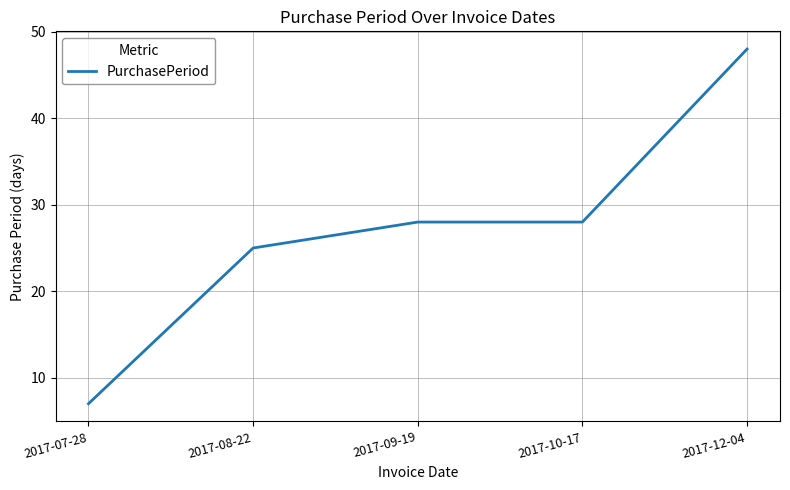

True or false: there are more than 2 points higher than both neighbors.

False